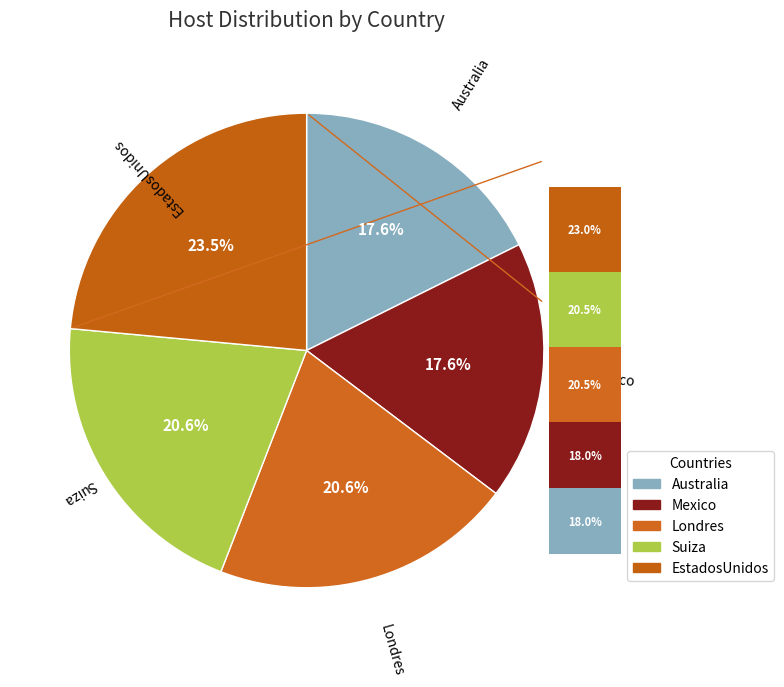

What is the change in value from Mexico to EstadosUnidos?

+100